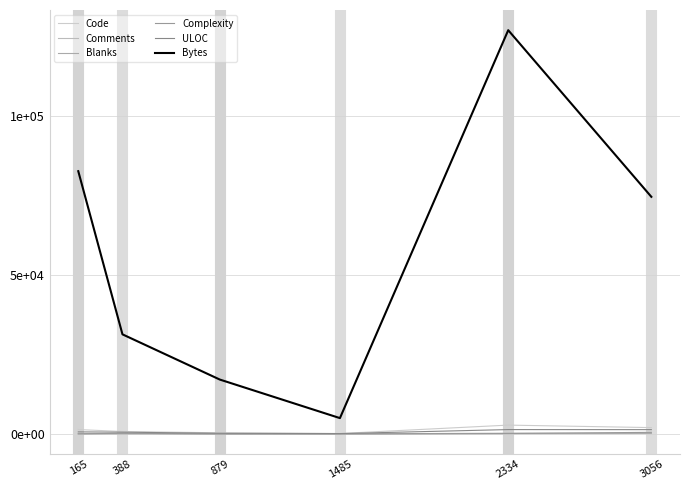

What are all the series names shown in the legend?

Code, Comments, Blanks, Complexity, ULOC, Bytes